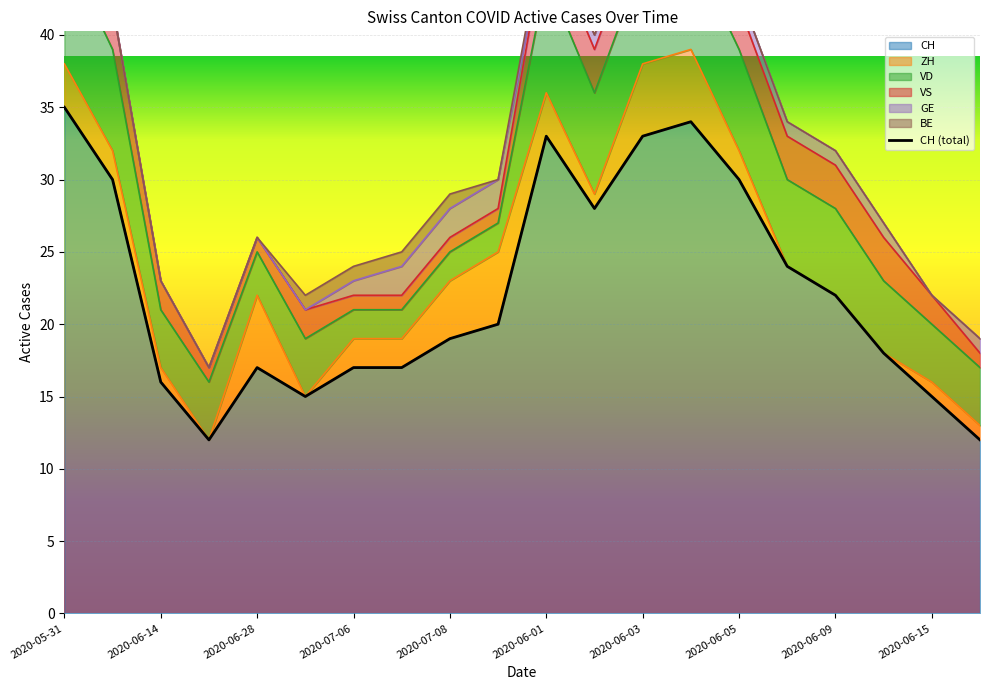

What position from the right is 2020-06-14?

18